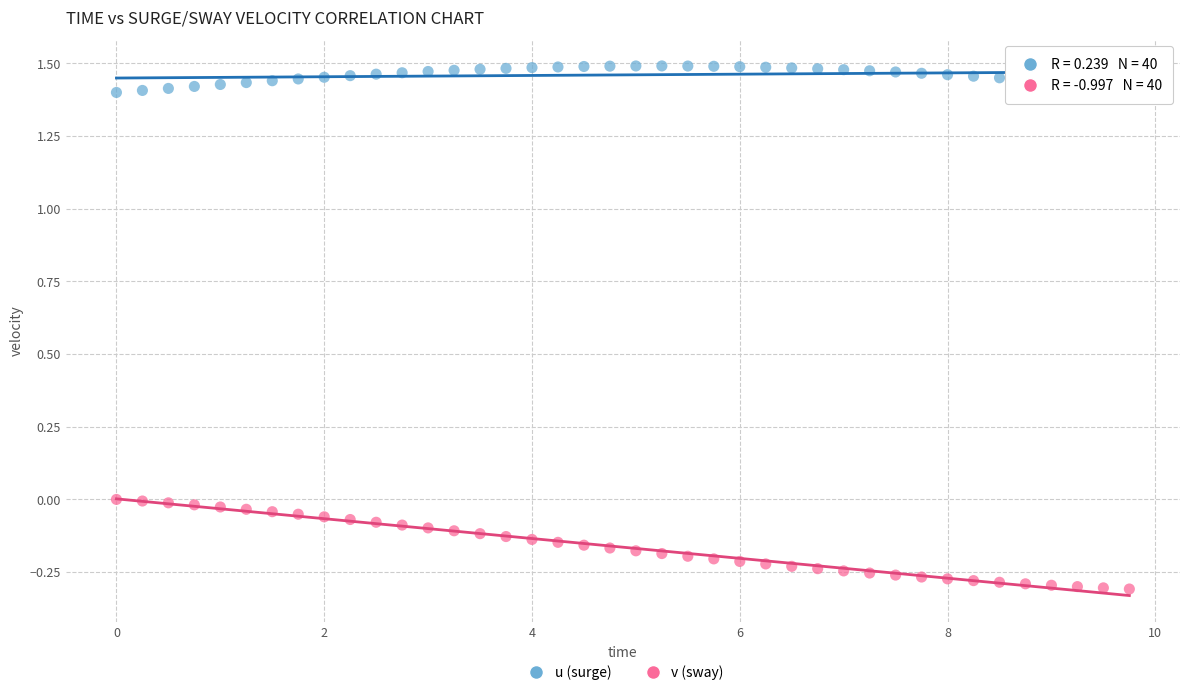

Across all data points, what is the range of Y values (max minus min)?

1.8